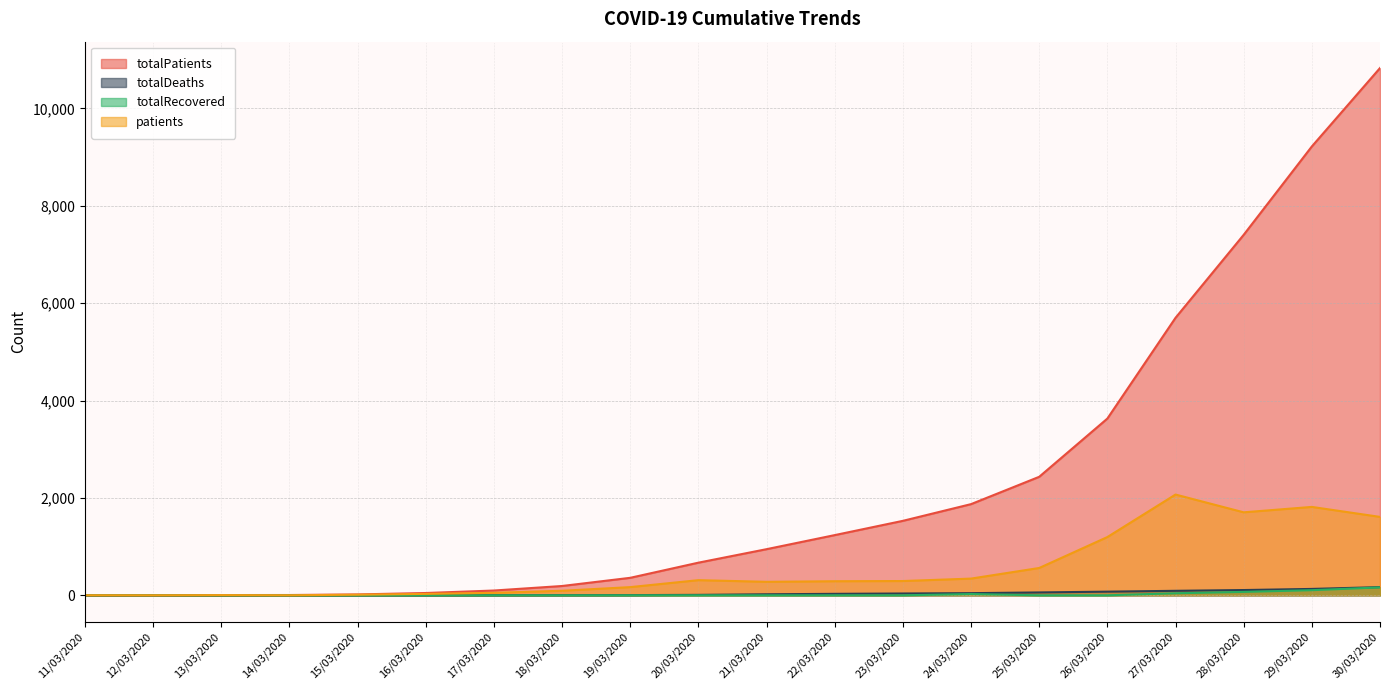

Where is totalRecovered nearest to the value 81?

28/03/2020